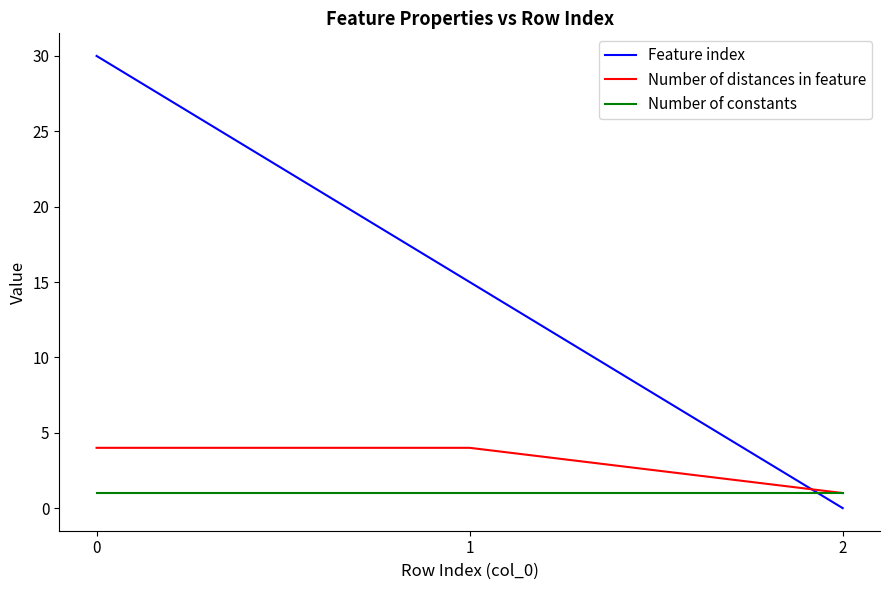

Which series changed the most between 1 and 2?

Feature index